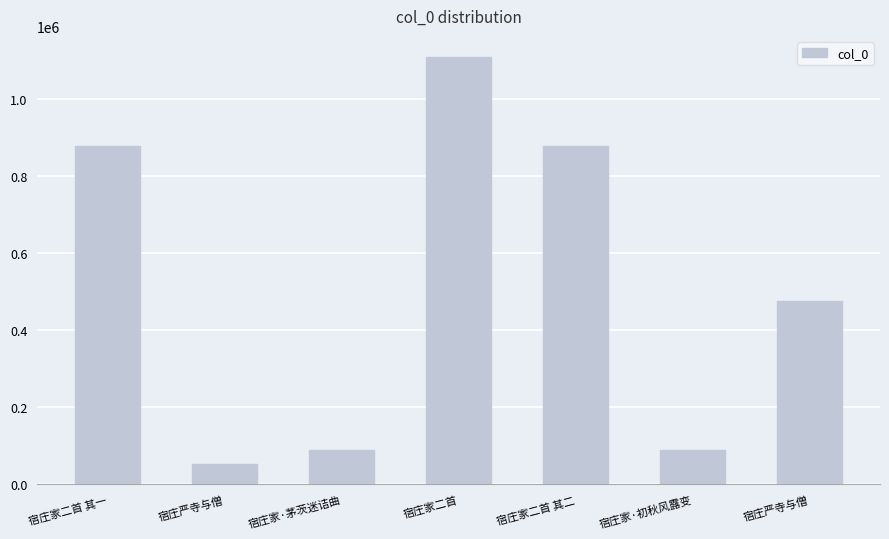

List the labels in order of value, smallest first.

宿庄严寺与僧, 宿庄家·茅茨迷诘曲, 宿庄家·初秋风露变, 宿庄严寺与僧, 宿庄家二首 其二, 宿庄家二首 其一, 宿庄家二首